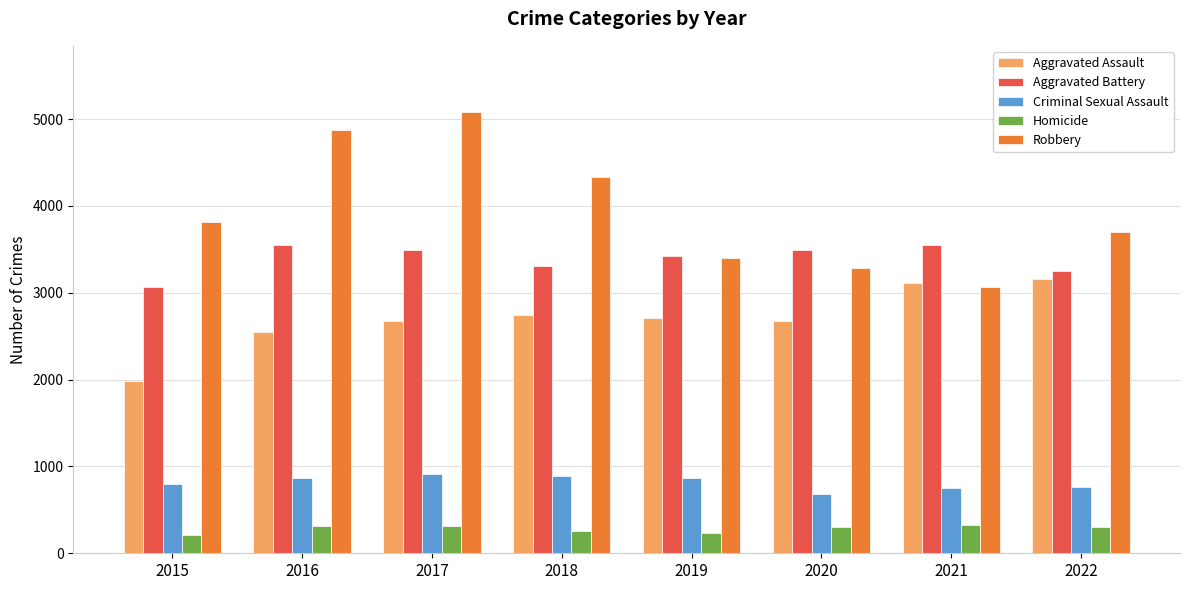

What is the value of the Aggravated Battery bar at the 3rd from the left?

3497